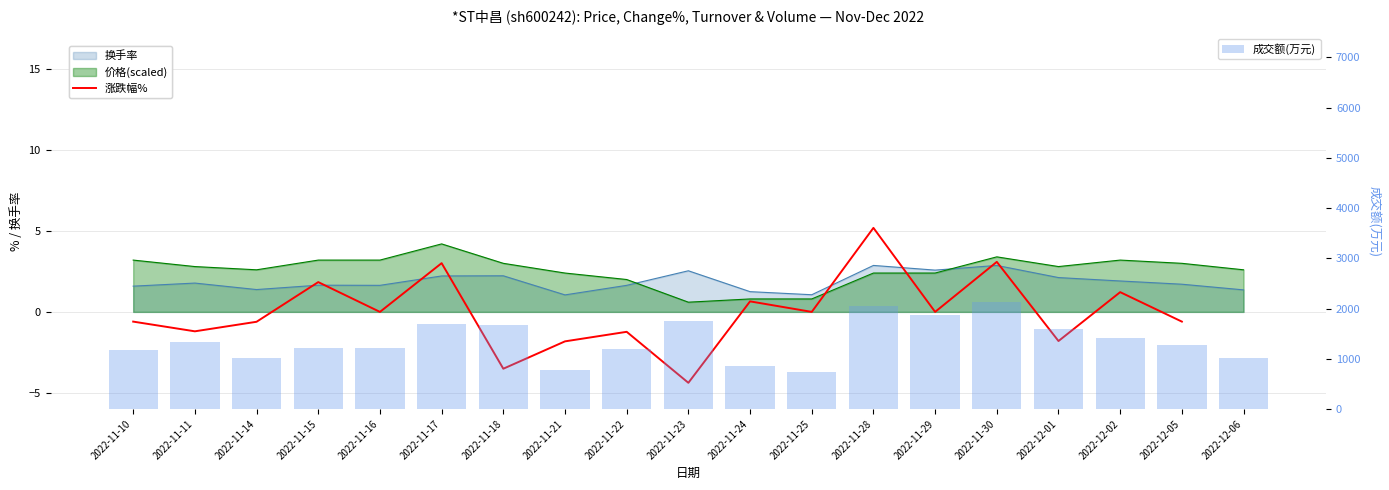

At which label is 涨跌幅% closest to 0?

2022-11-16